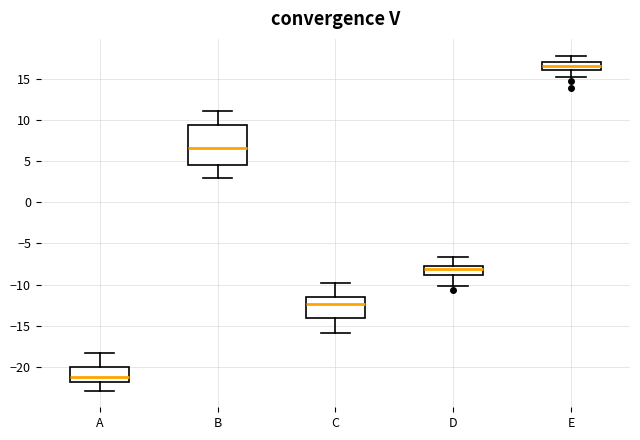

Where is the upper edge of the box for B on the y-axis? The values are not printed on the chart, so give them approximately, as read against the axis.

9.5